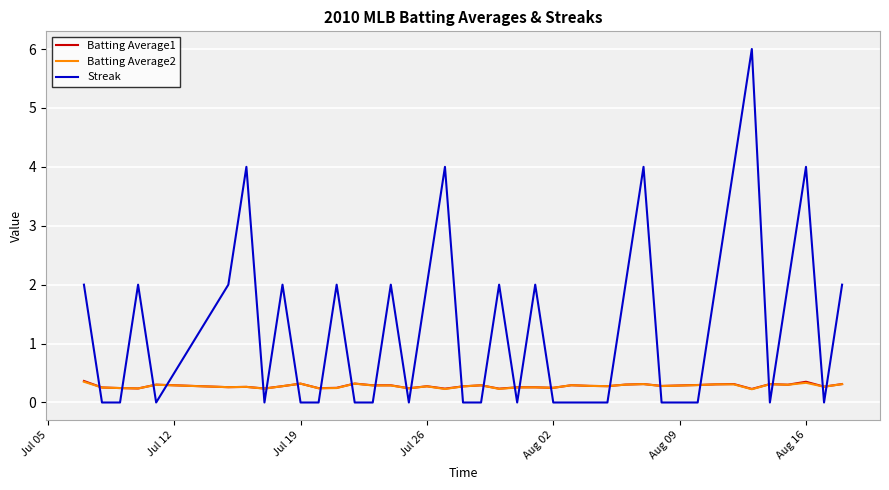

What is the highest value of the Streak series?

6.0